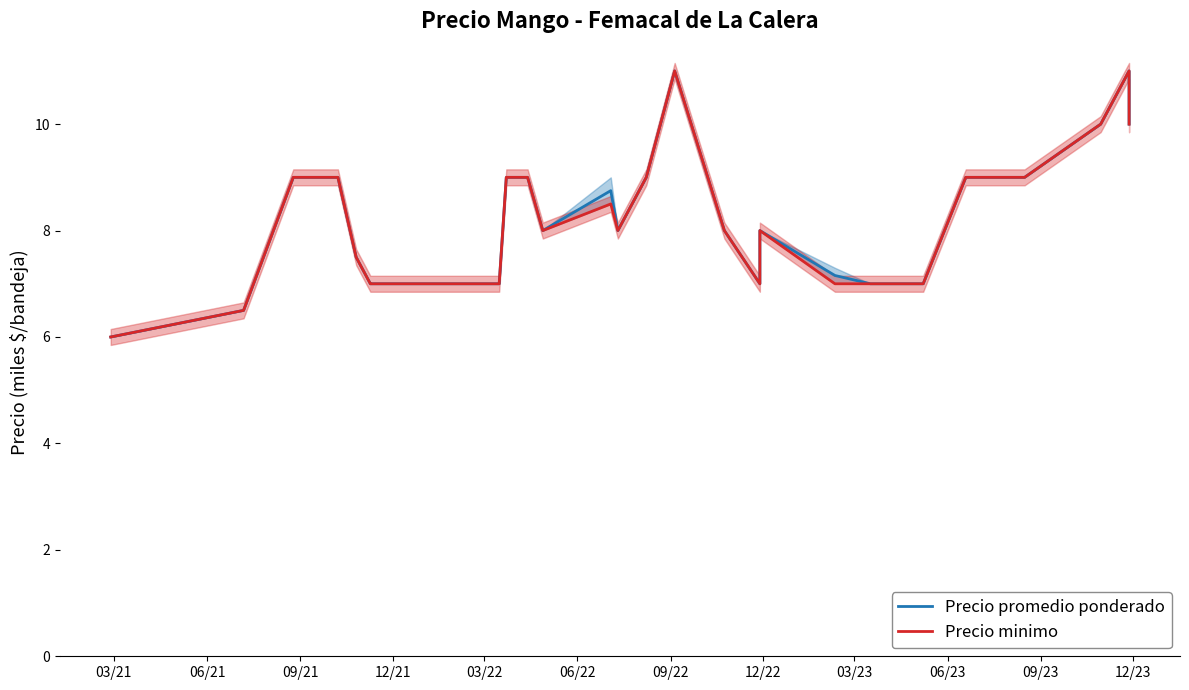

Is the value of Precio promedio ponderado at 34 greater than the value of Precio minimo at 06/21?

Yes